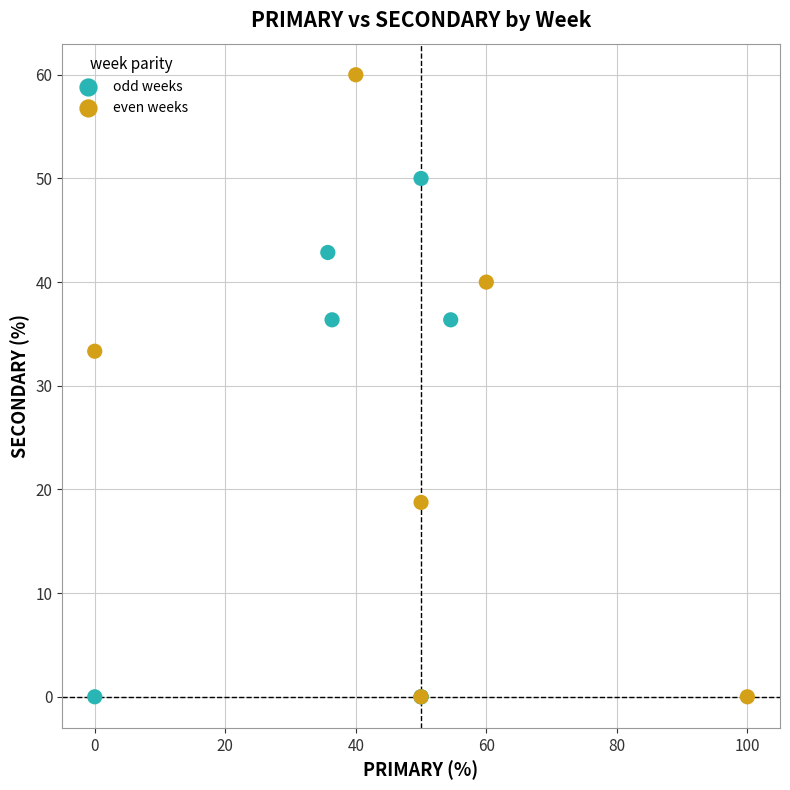

Which series has the widest spread of Y values?

even weeks